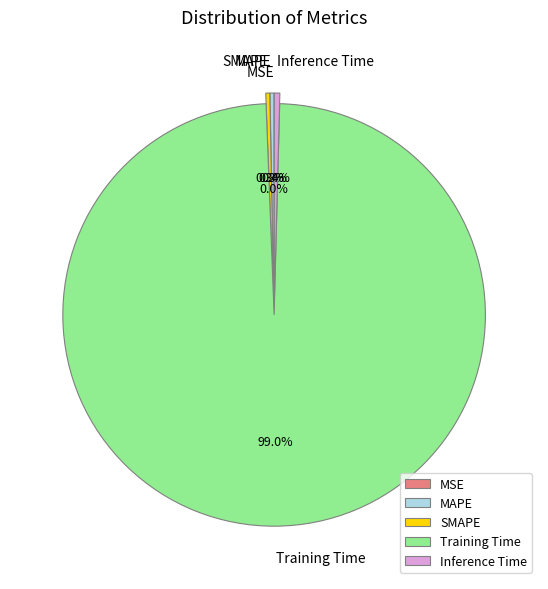

Which category has the biggest portion of the pie?

Training Time